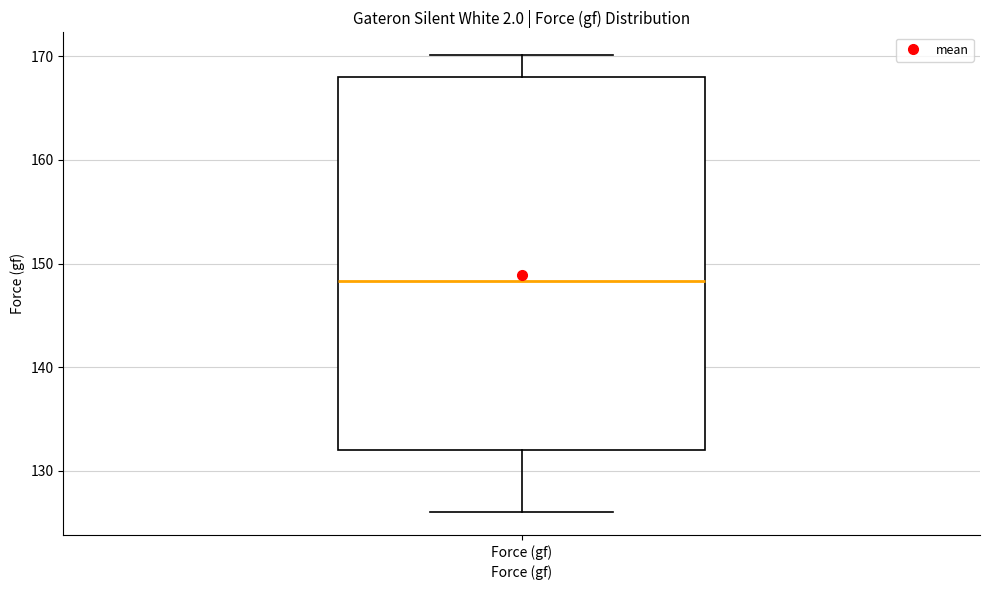

Read this box plot against the y-axis: the position of the median line, the range covered by the box, and the ends of both whiskers. The values are not printed on the chart, so give them approximately, as read against the axis.

median 148, box 132 to 168, whiskers 126 to 170